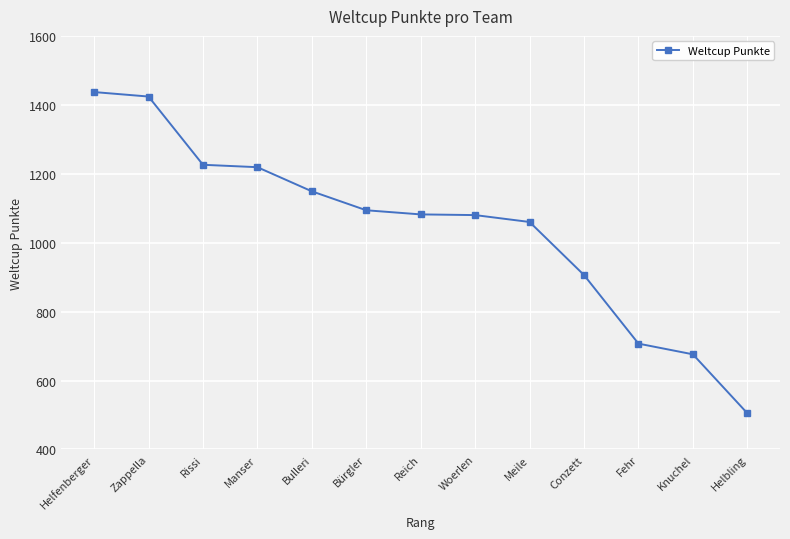

At which category does the chart reach its minimum across all series?

Helbling